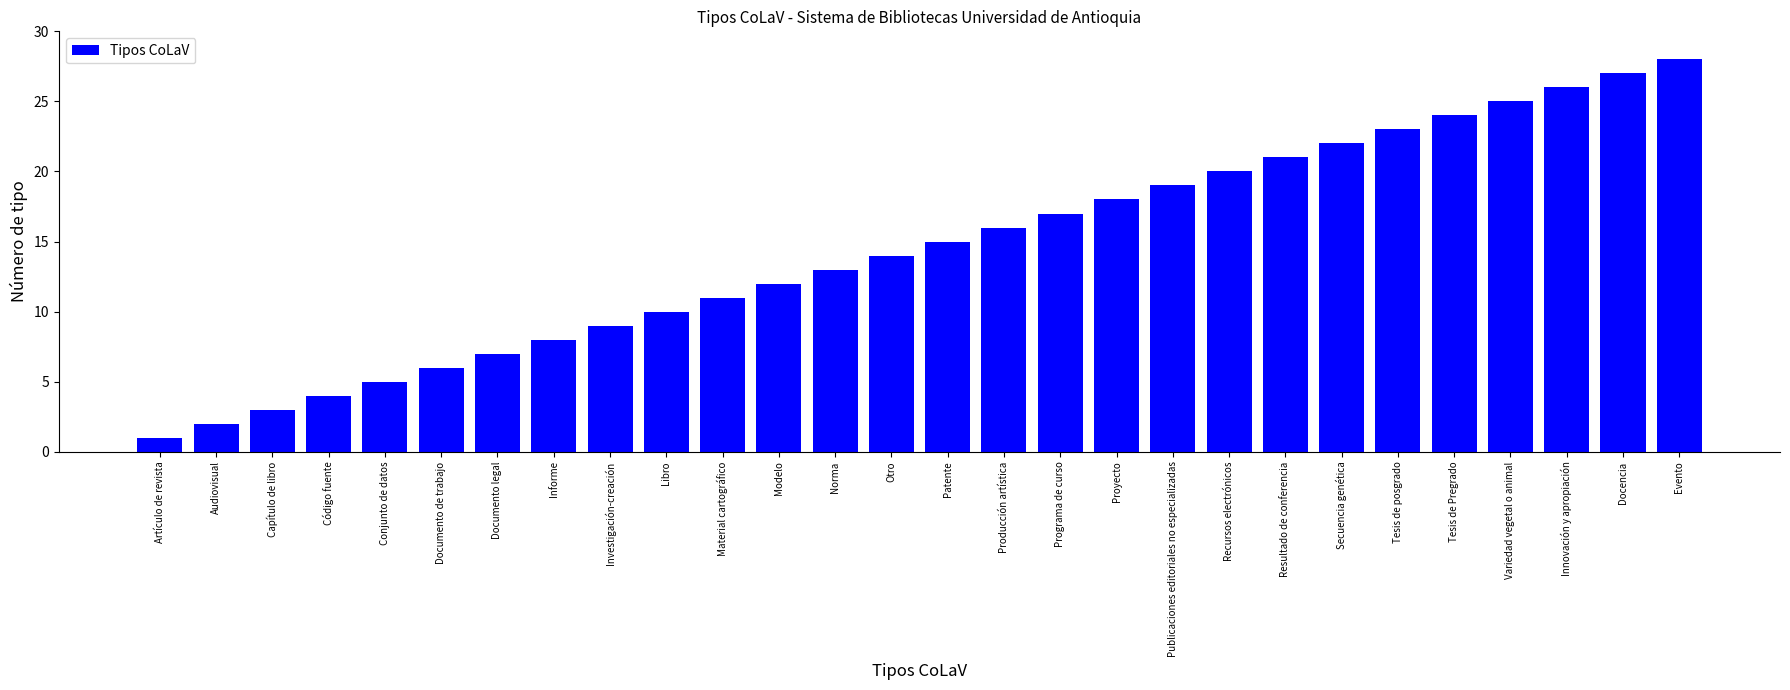

What is the change in value from Artículo de revista to Tesis de posgrado?

+22